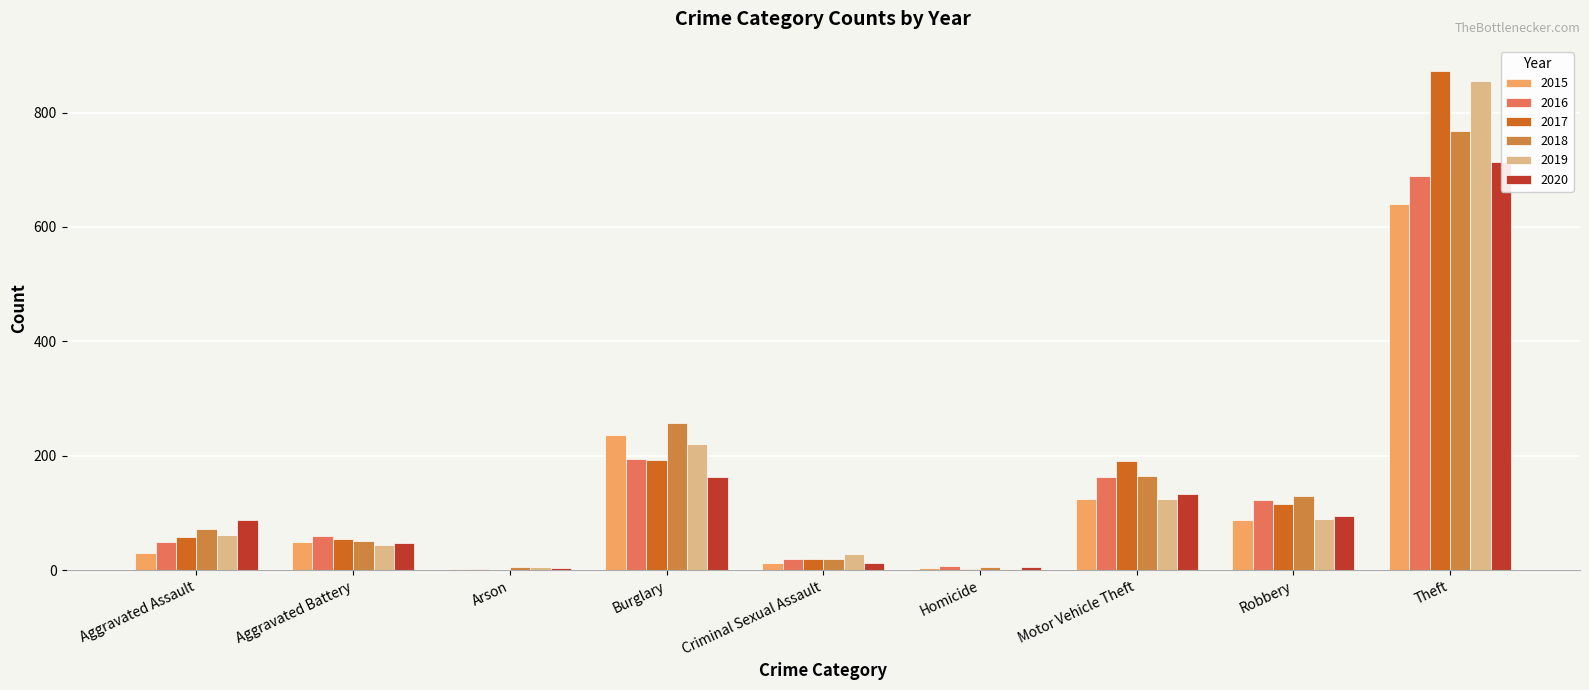

How many groups of bars are there?

9